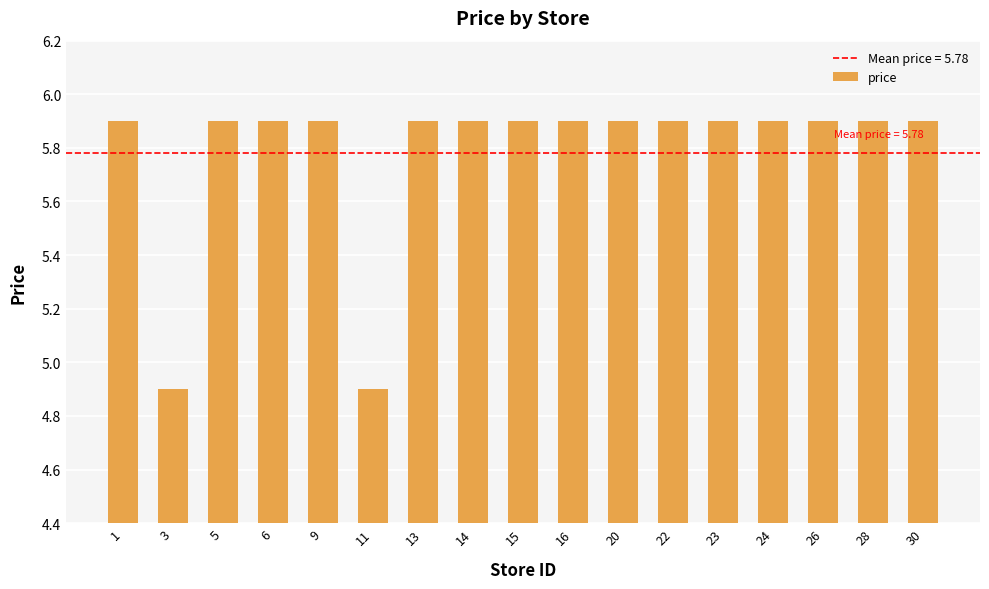

What is the ratio of the value at 6 to the value at 23?

1.0